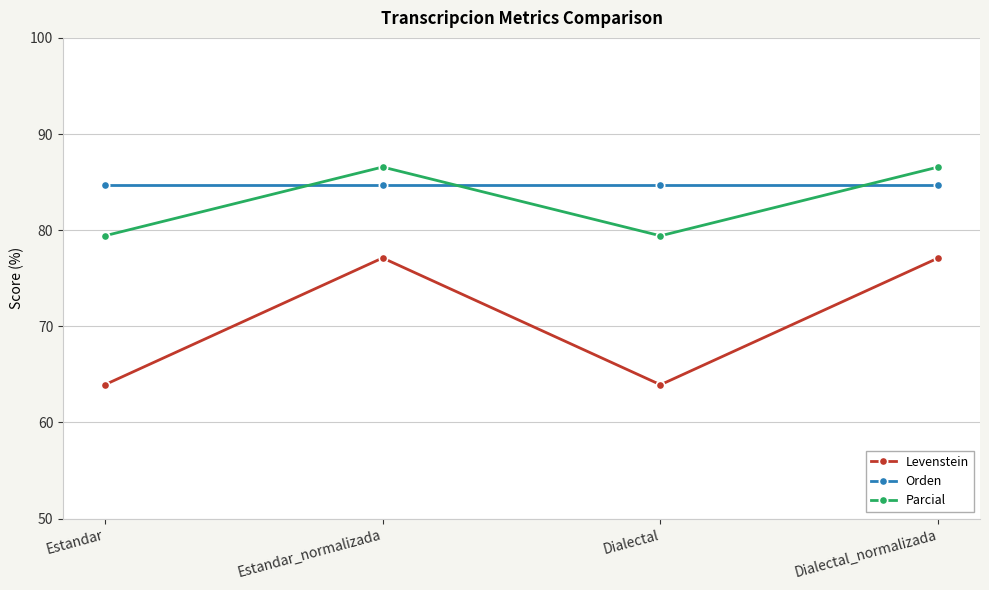

Which series has the largest range (max minus min)?

Levenstein